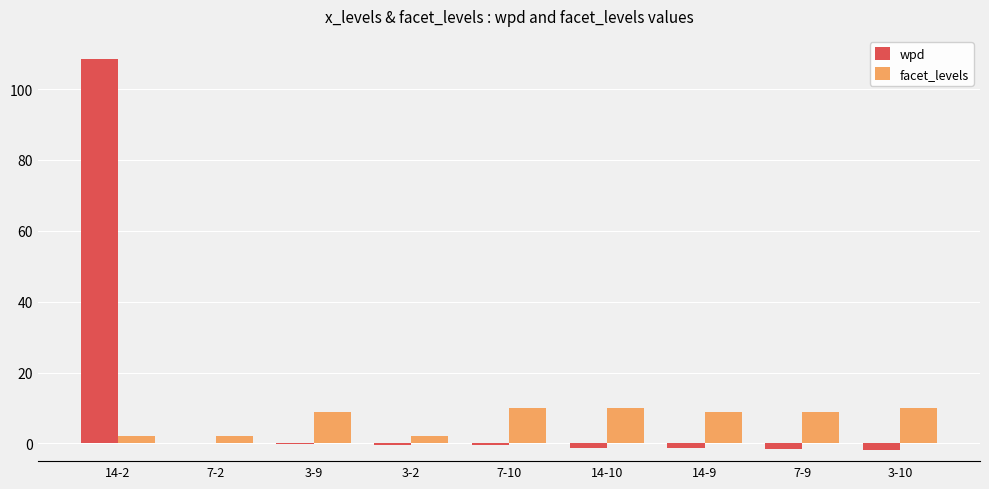

Between 14-2 and 3-2, which series saw the biggest shift?

wpd